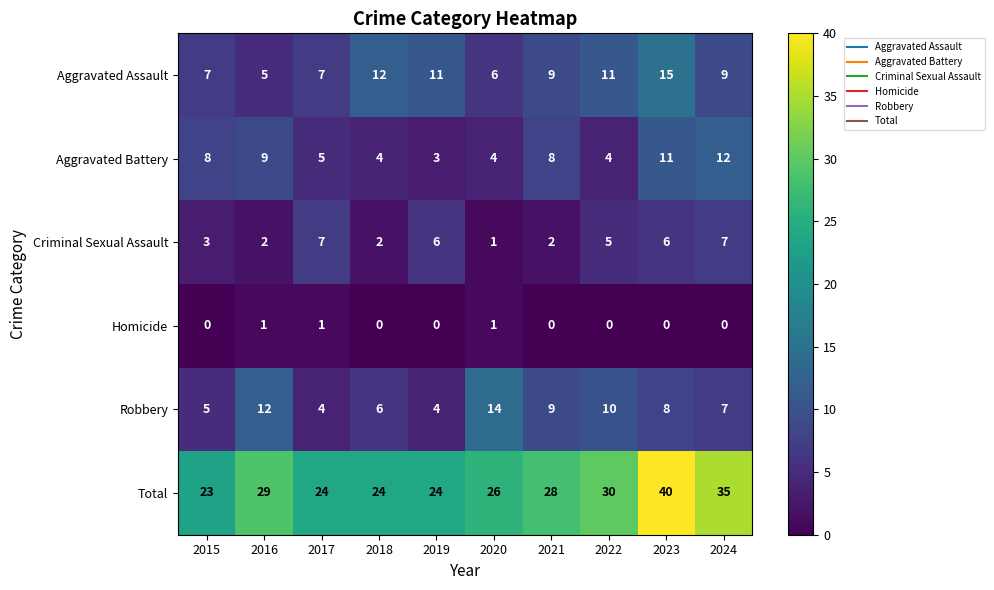

What is the sum of the Aggravated Battery values at 2023 and 2020?

15